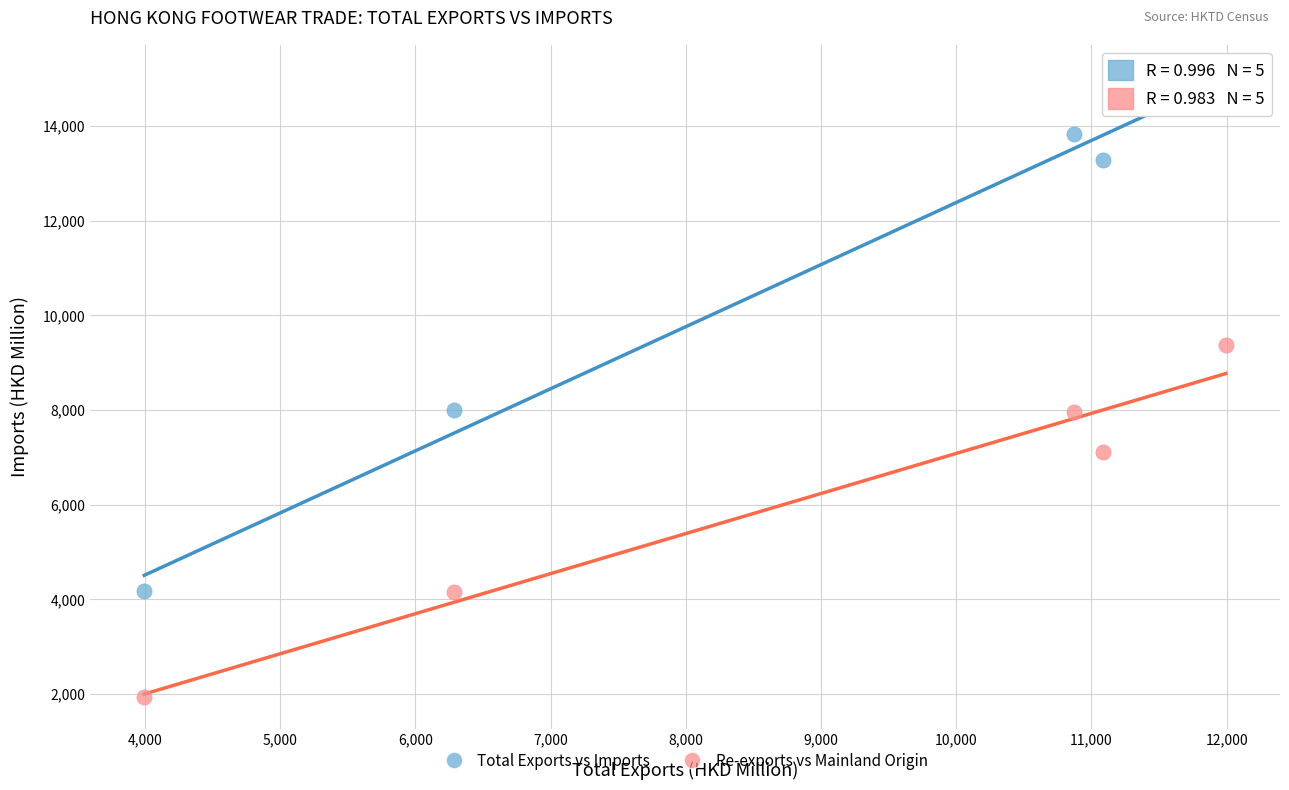

Which series reaches the minimum Y coordinate?

Re-exports vs Mainland Origin